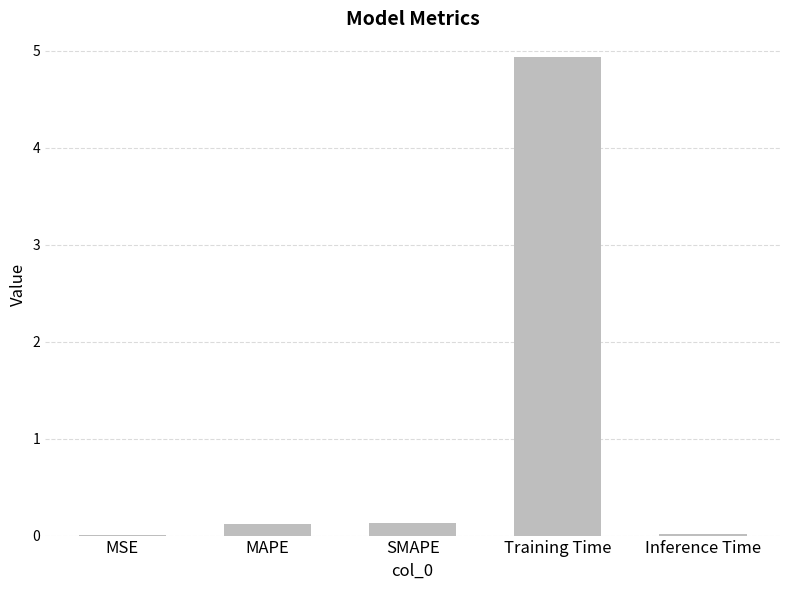

Between Inference Time and SMAPE, which is larger?

SMAPE